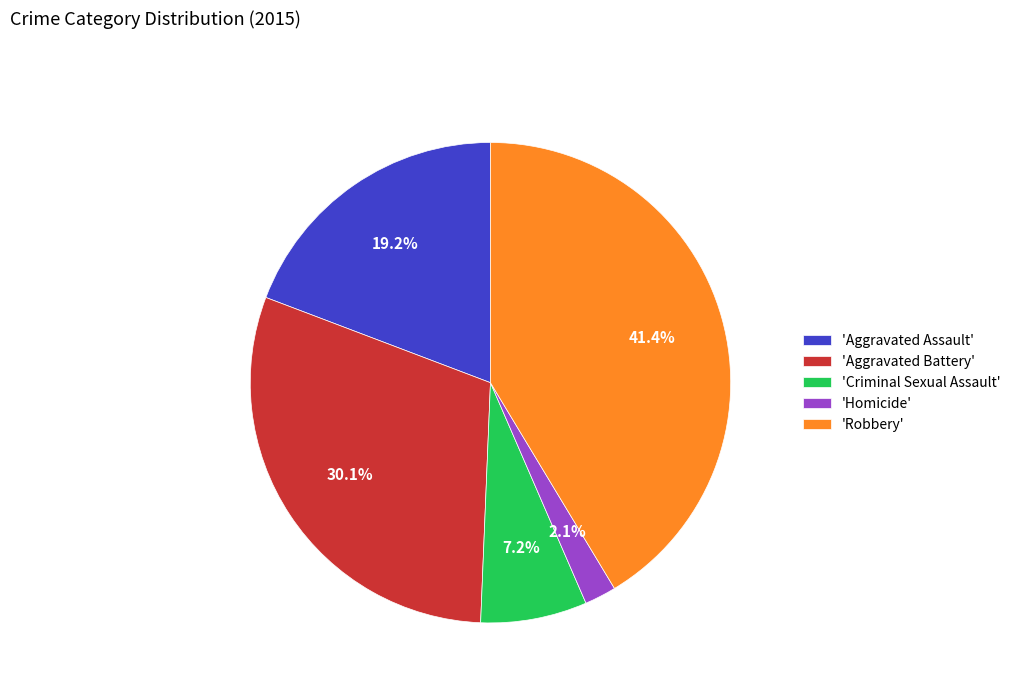

Do 'Homicide' and 'Robbery' together represent more than half of the pie?

No